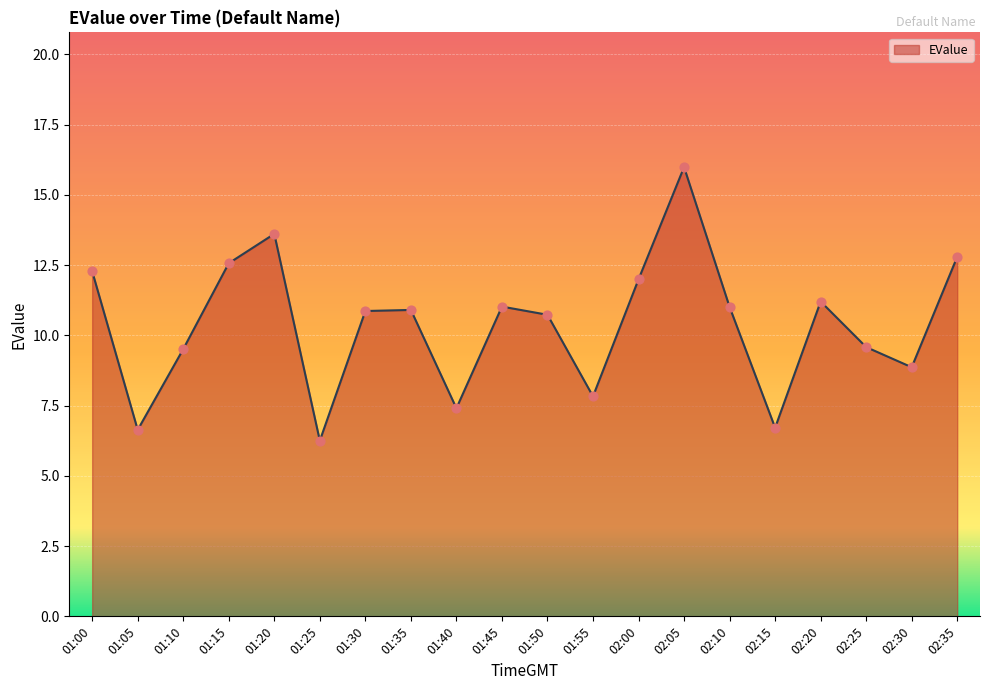

What is the ratio of the value at 01:20 to the value at 01:10?

1.4